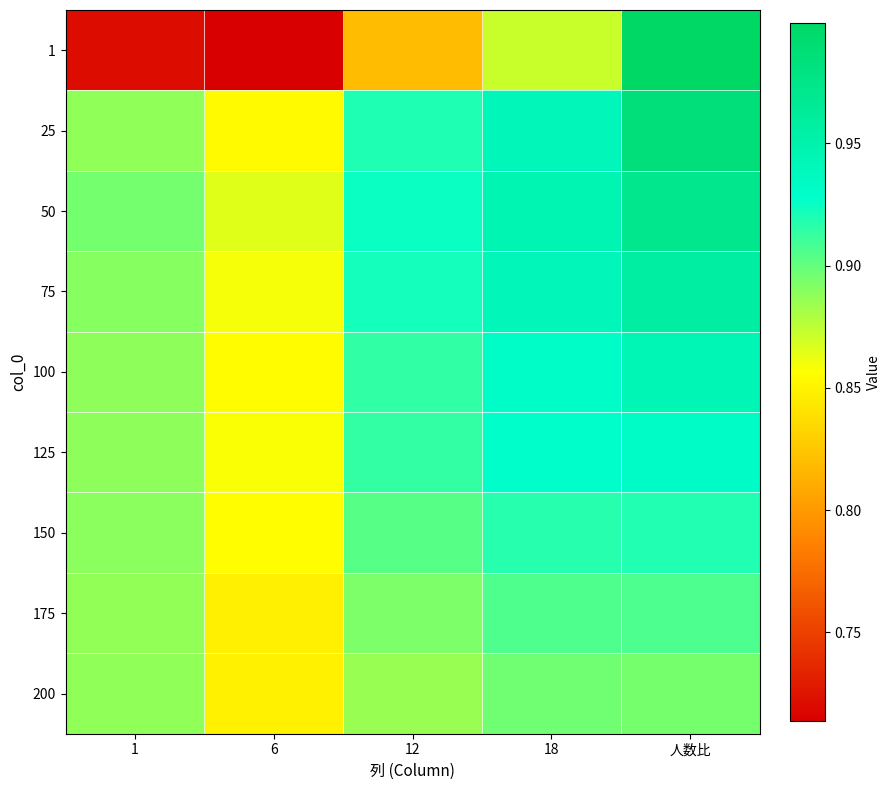

At how many categories does at least one series exceed 0?

5